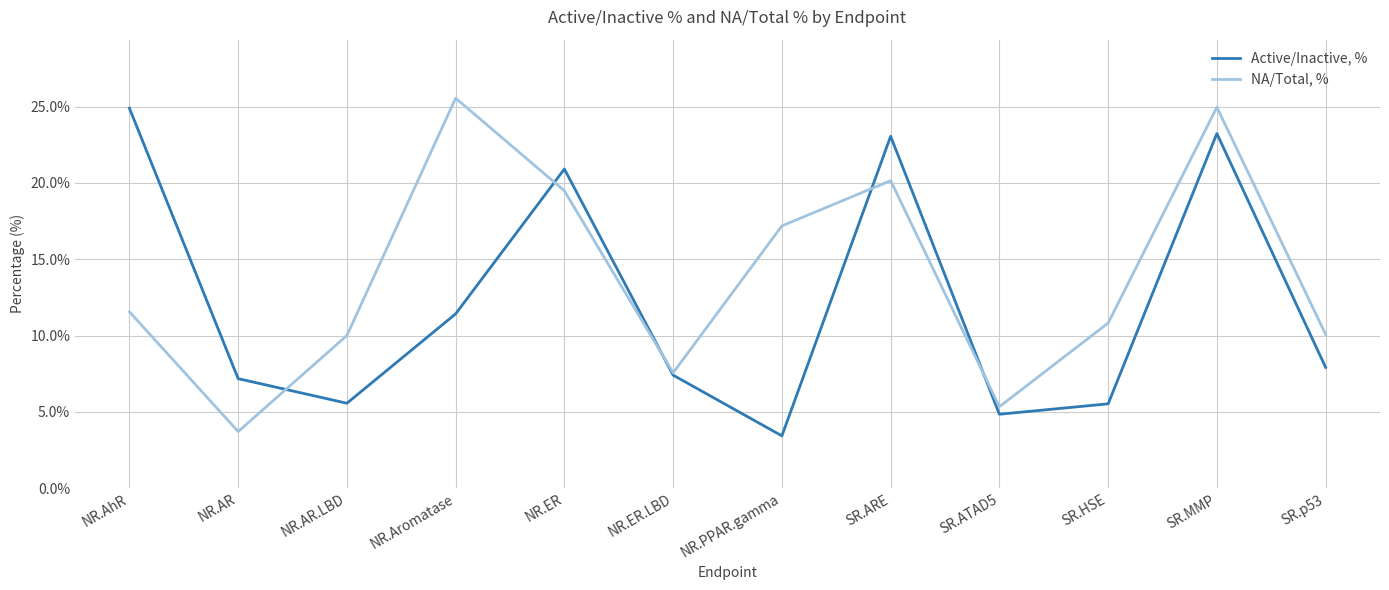

Which series changed the most between NR.AR.LBD and NR.ER.LBD?

NA/Total, %